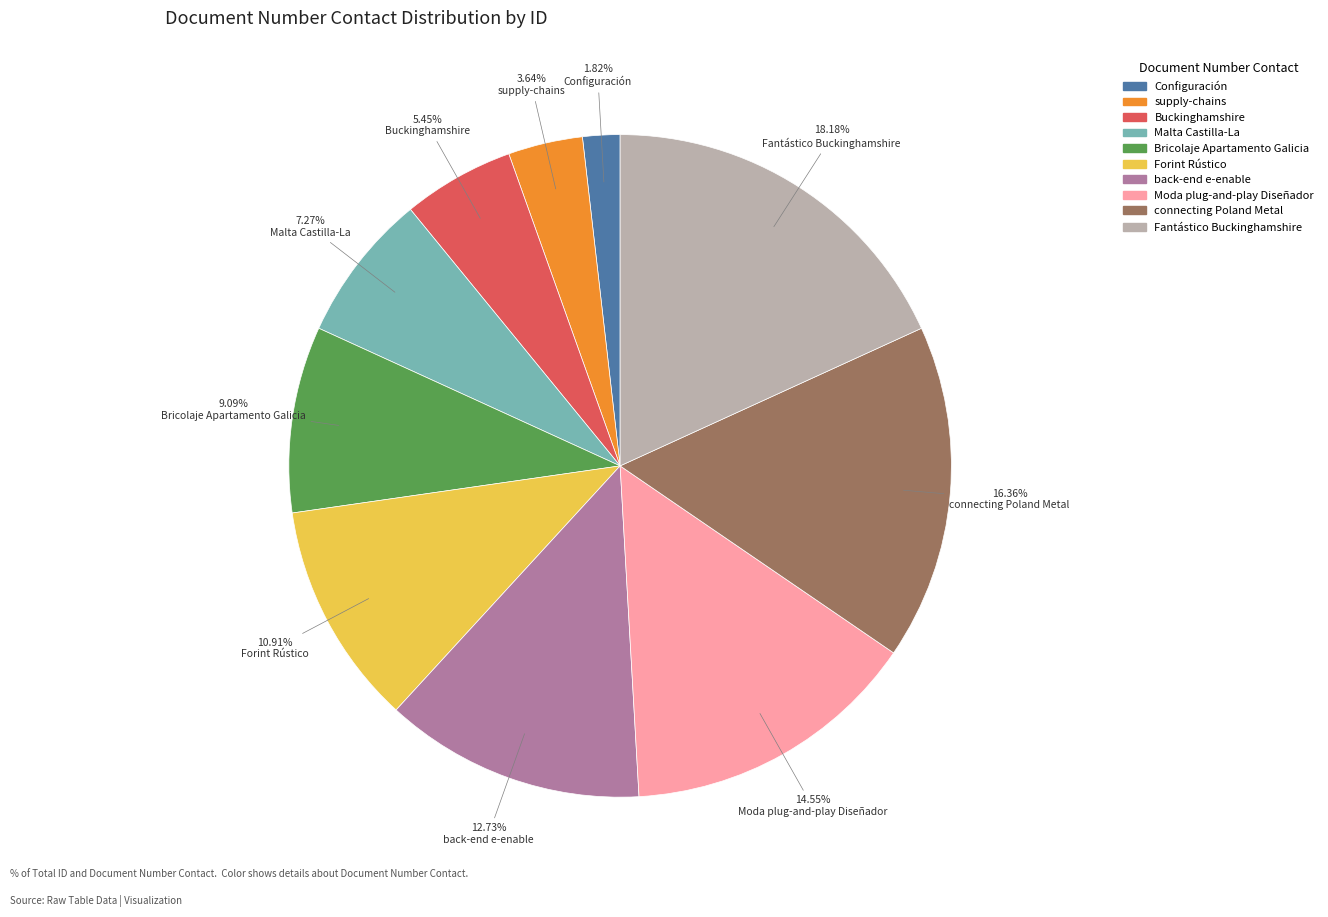

To the nearest percent, what portion does Buckinghamshire represent?

5%